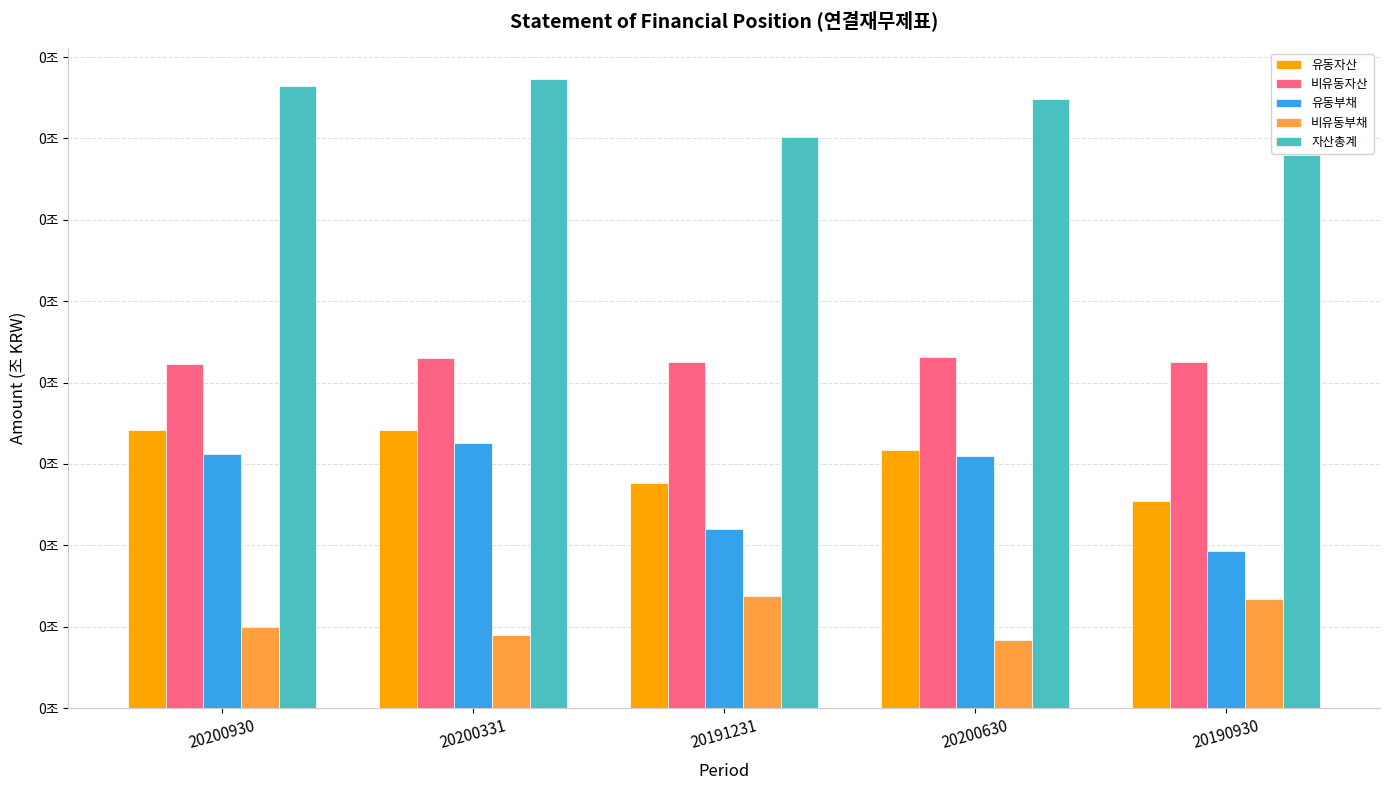

Does the chart contain stacked bars?

No